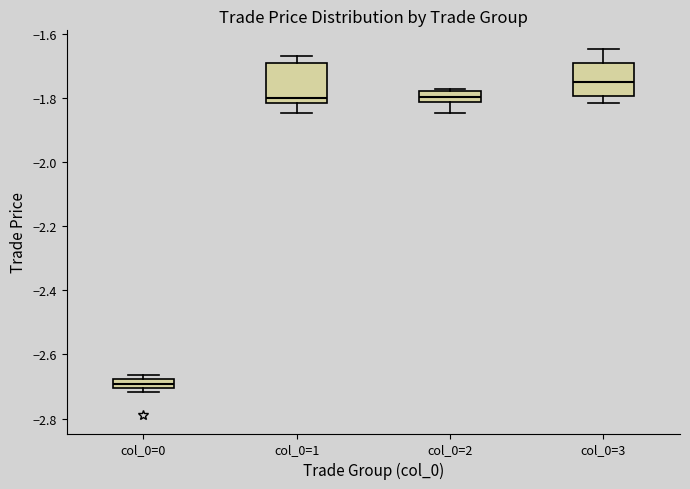

Where is the lower edge of the box for col_0=2 on the y-axis? The values are not printed on the chart, so give them approximately, as read against the axis.

-1.82